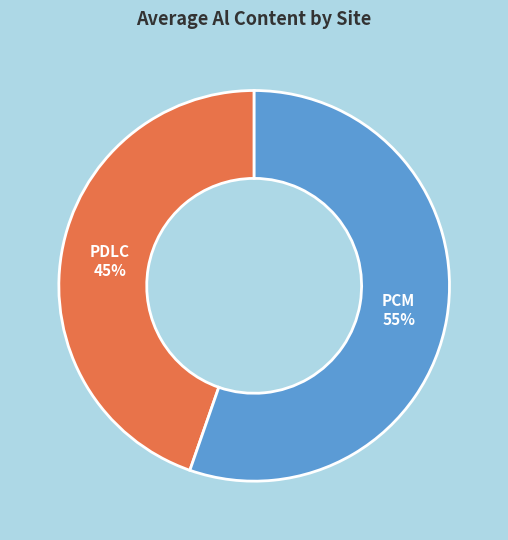

To the nearest percent, what is the average slice percentage?

50%